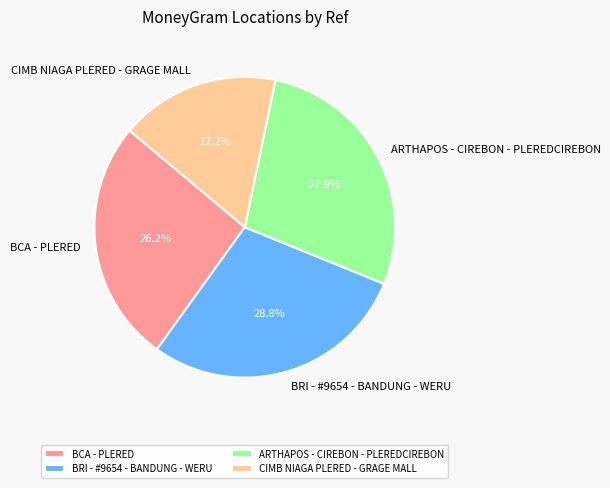

Approximately how many times larger is the value at BRI - #9654 - BANDUNG - WERU compared to BCA - PLERED?

1.1